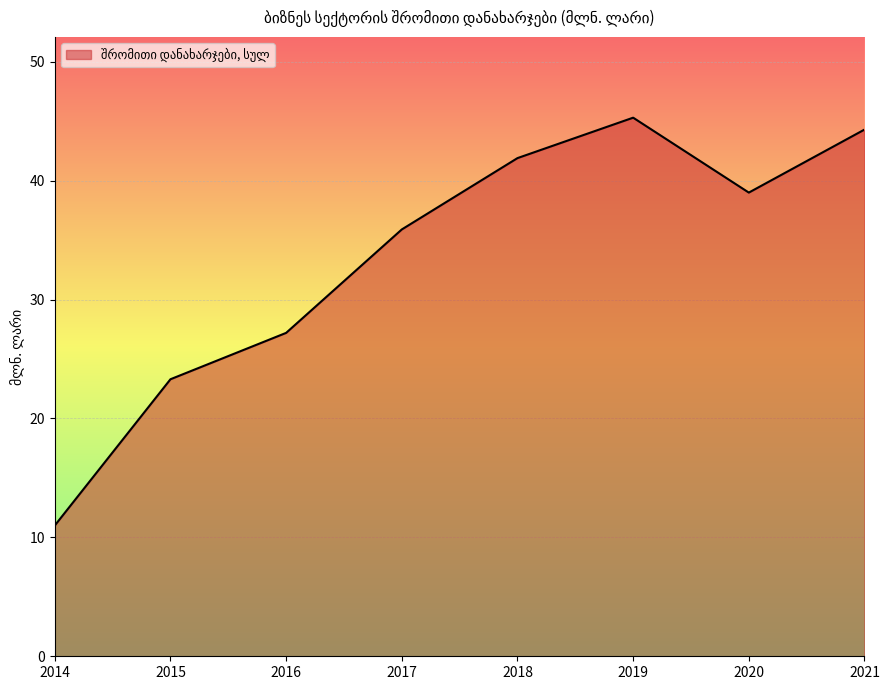

How many categories are shown in the chart?

8